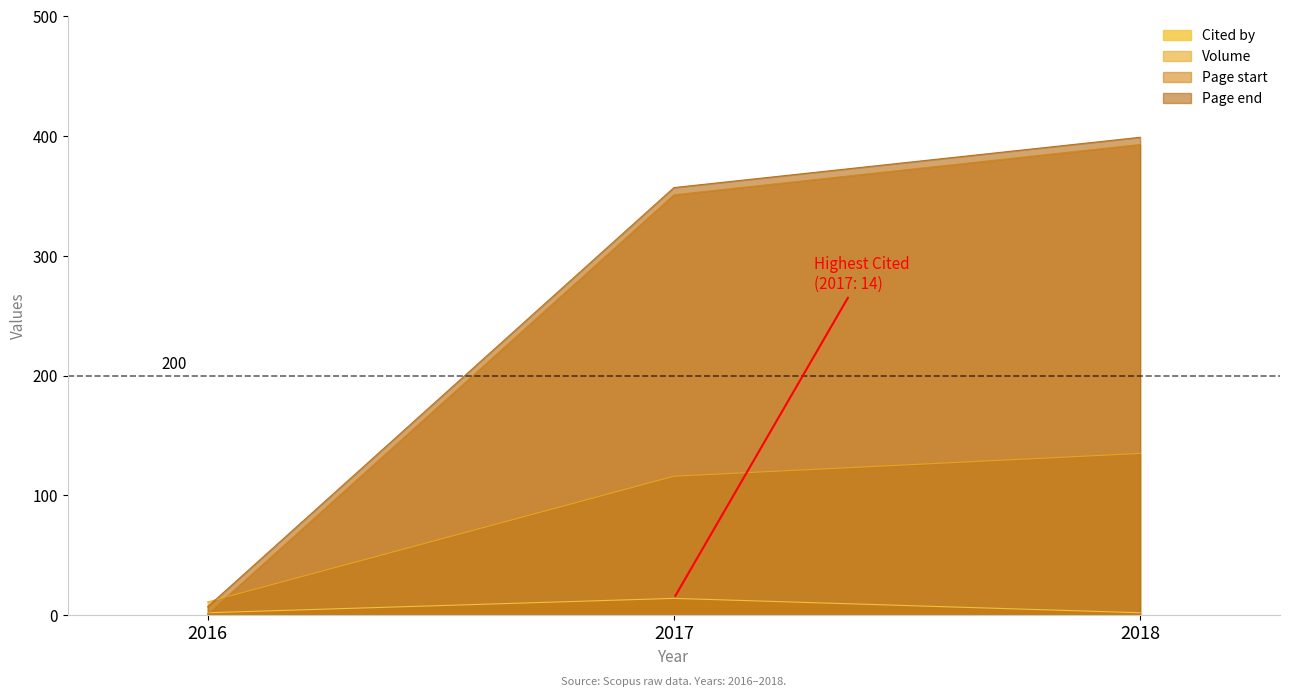

Which series has the largest total across all categories?

Page end